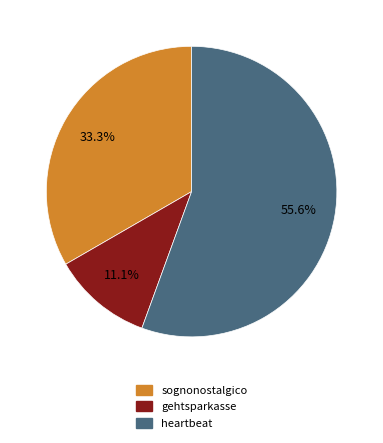

Is there any slice that represents more than half of the pie?

Yes